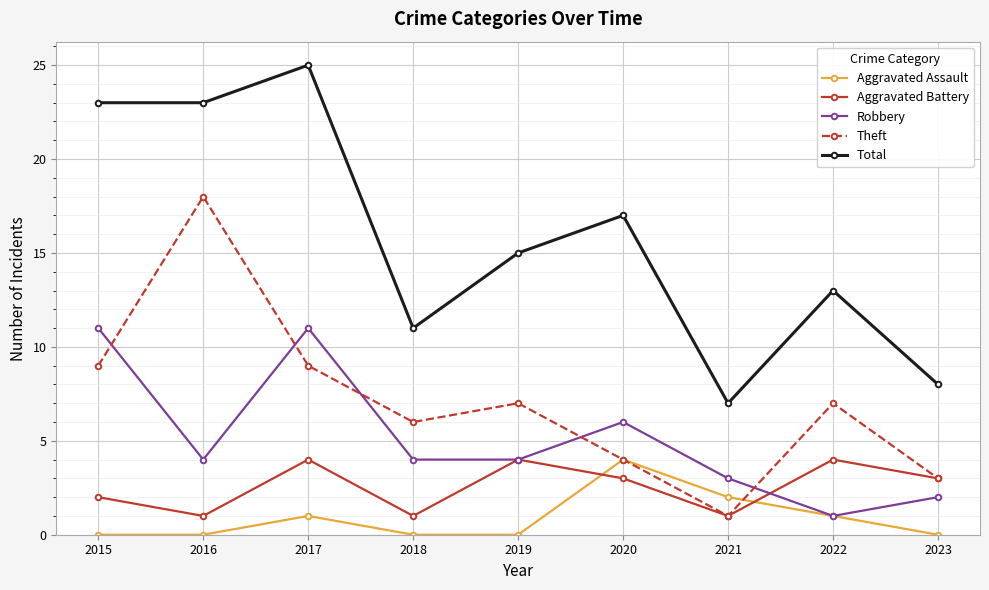

What are all the series names shown in the legend?

Aggravated Assault, Aggravated Battery, Robbery, Theft, Total